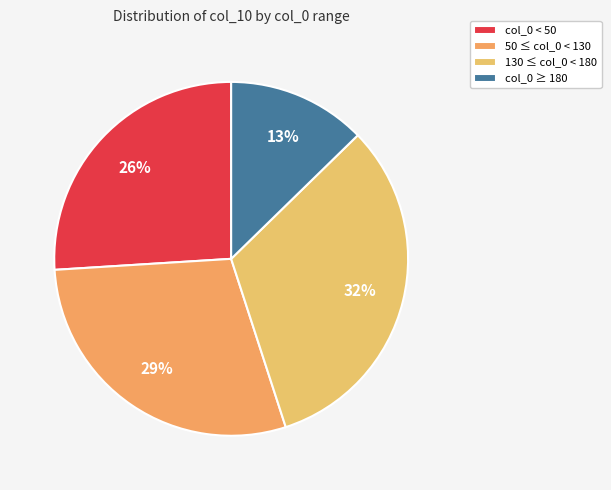

How many segments does this pie chart have?

4